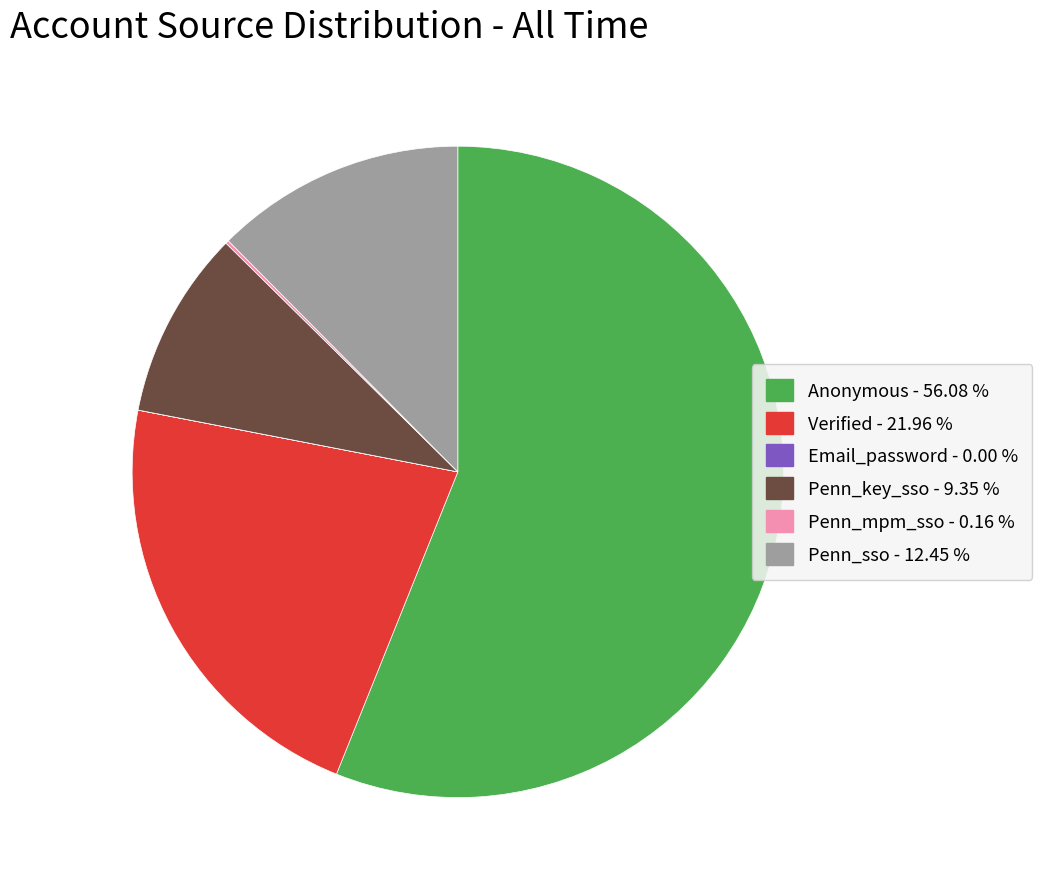

Is there a majority slice in this chart?

Yes